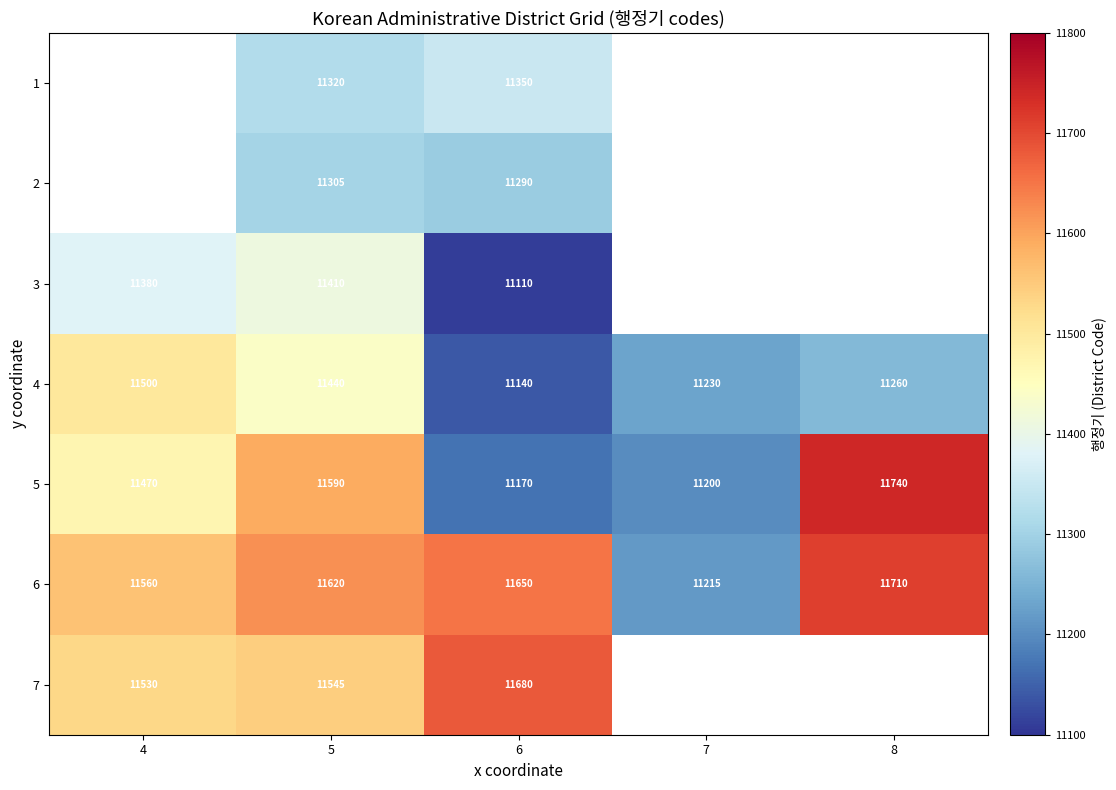

Rank the categories by 4 value from lowest to highest.

6, 7, 8, 5, 4